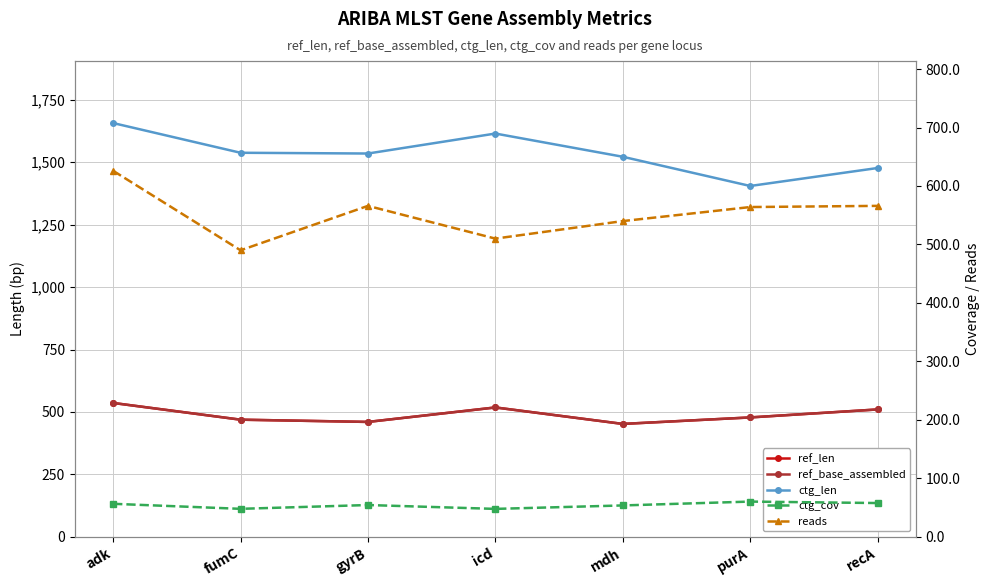

Reading left to right, list all the values displayed in this chart.

ref_len: 536.0	469.0	460.0	518.0	452.0	478.0	510.0
ref_base_assembled: 536.0	469.0	460.0	518.0	452.0	478.0	510.0
ctg_len: 1657.0	1538.0	1535.0	1615.0	1522.0	1405.0	1477.0
ctg_cov: 56.4	47.8	54.3	47.7	53.6	60.2	57.7
reads: 626.0	490.0	566.0	510.0	540.0	564.0	566.0